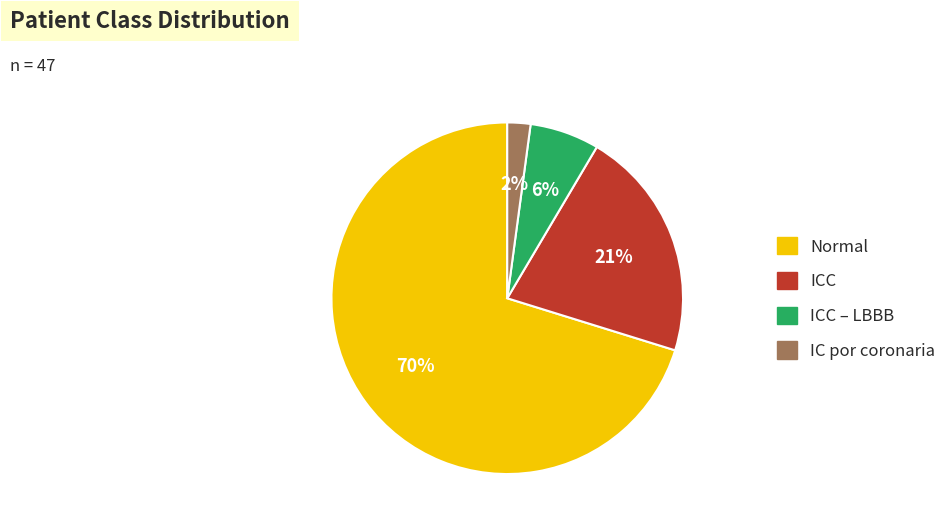

Is there a majority slice in this chart?

Yes